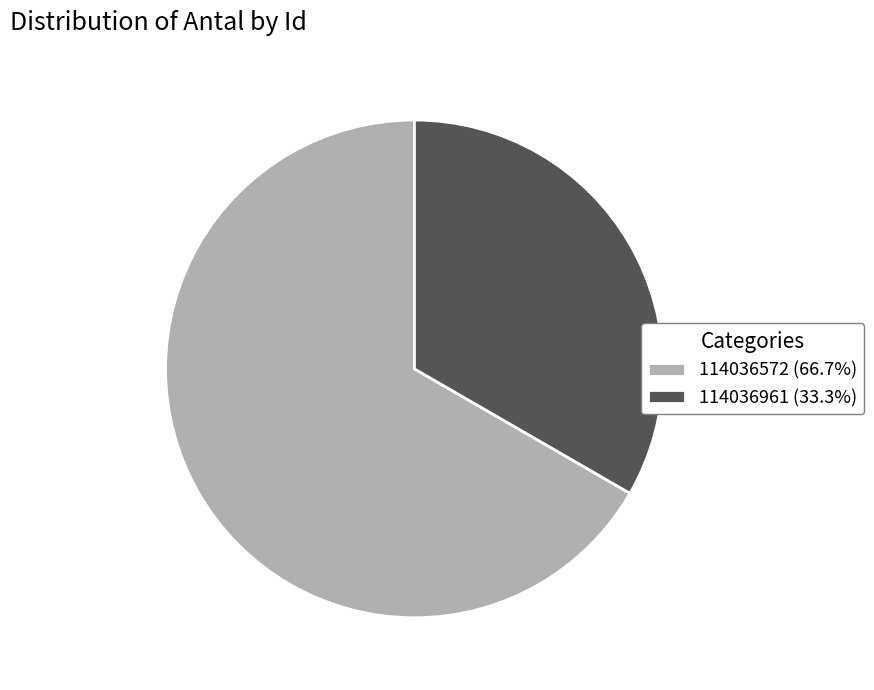

Approximately how many times larger is the value at 114036572 compared to 114036961?

2.0